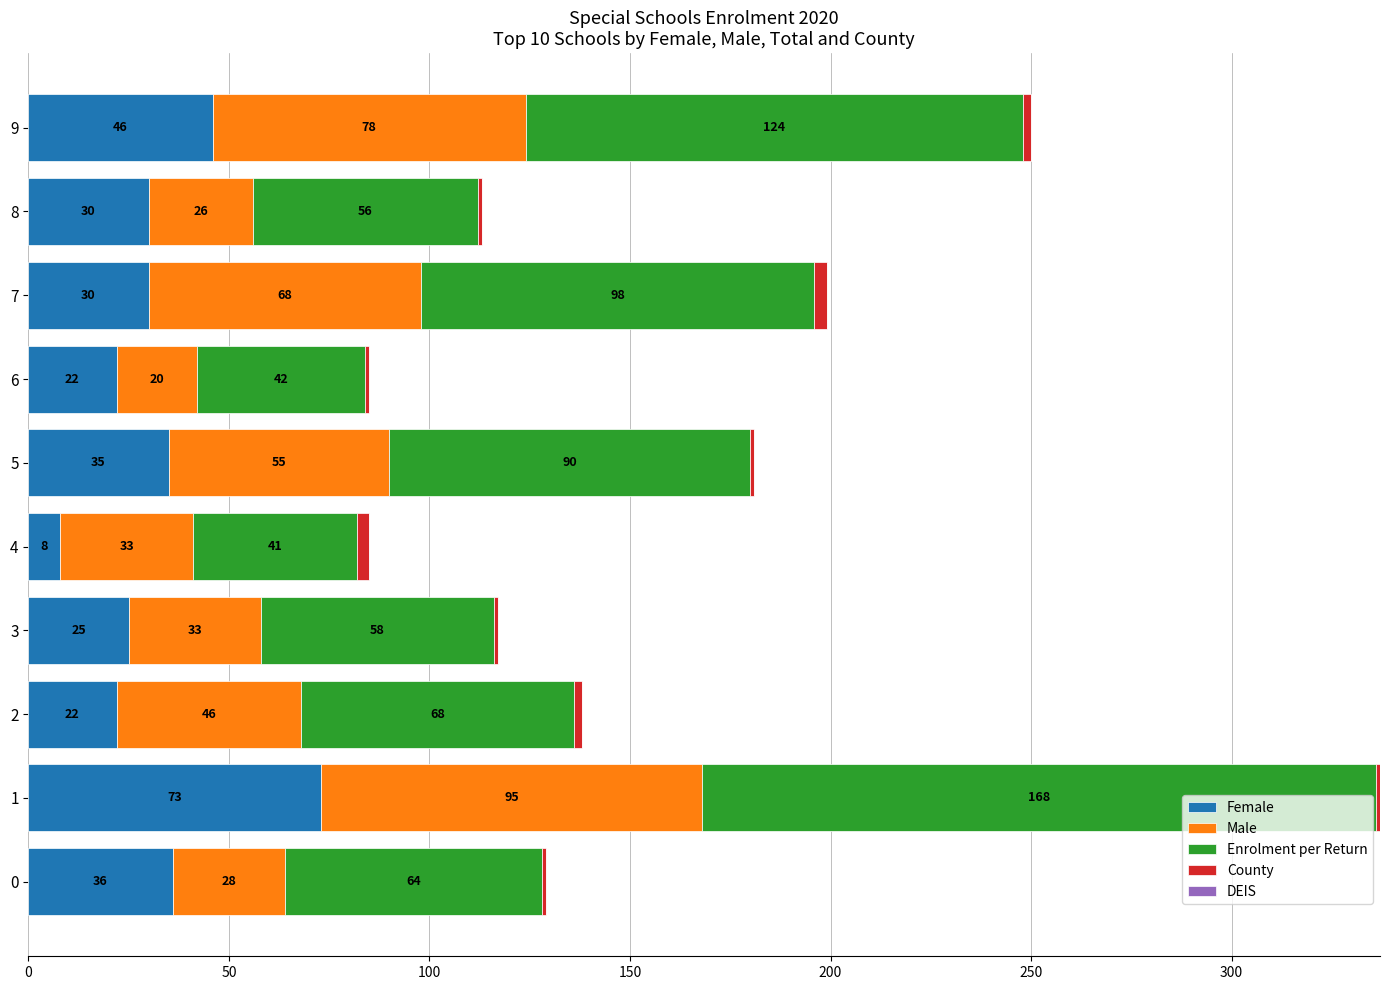

What is the highest value of the Female series?

73